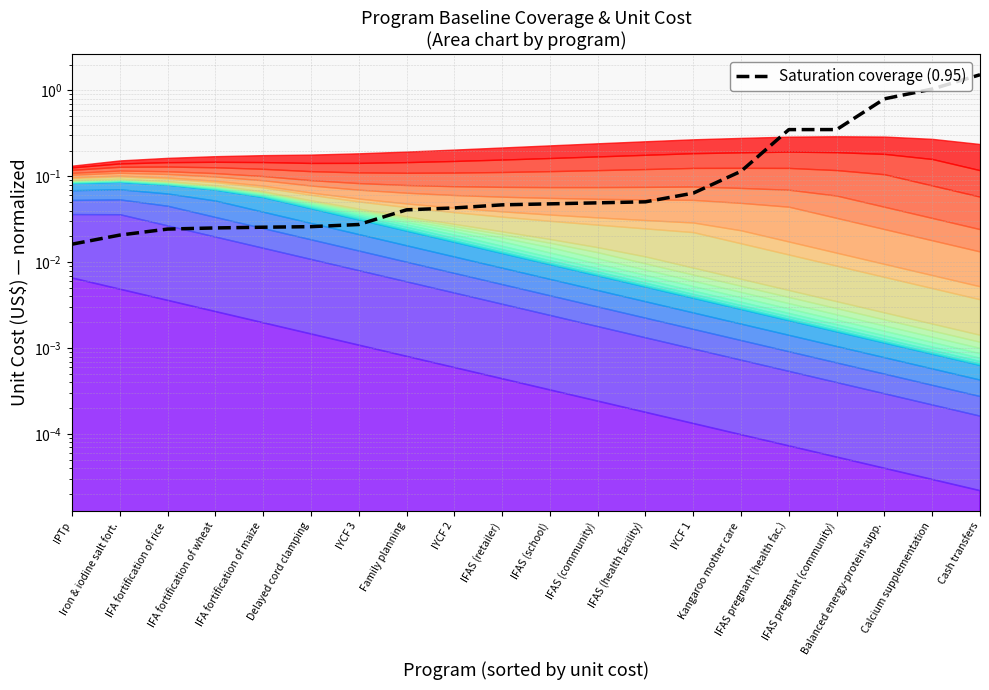

What is the sum of the values at Balanced energy-protein supp. and IFAS pregnant (community)?

1.1